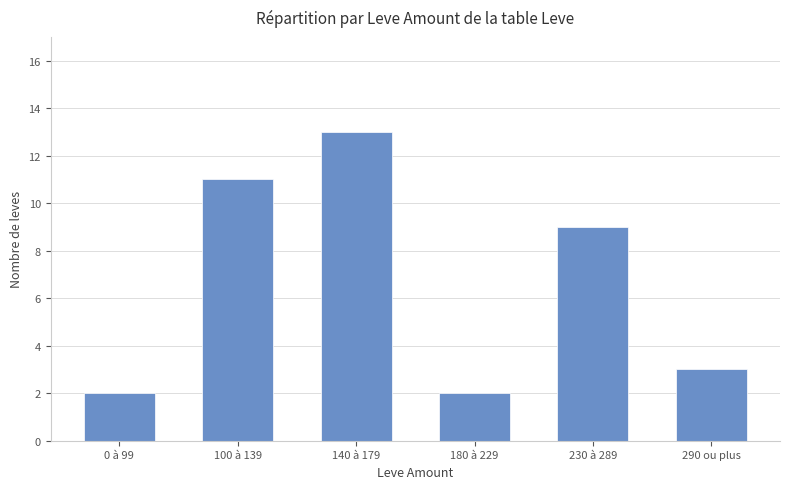

Reading left to right, list all the values displayed in this chart.

0 à 99=2	100 à 139=11	140 à 179=13	180 à 229=2	230 à 289=9	290 ou plus=3